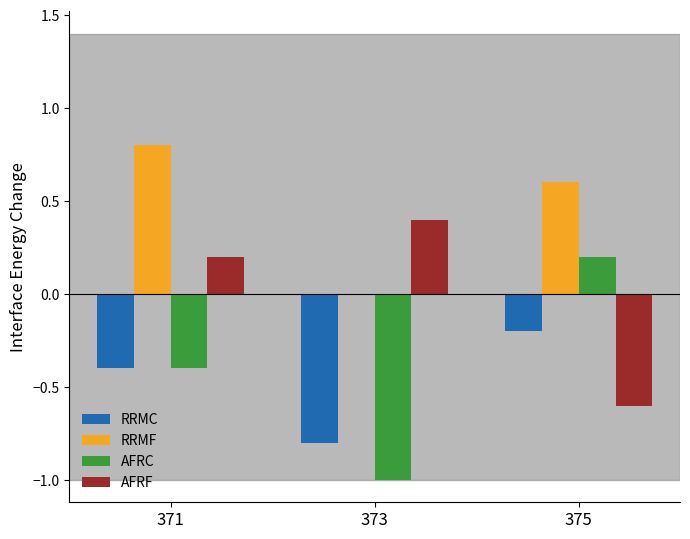

Are the bars grouped side by side (vs. stacked)?

Yes